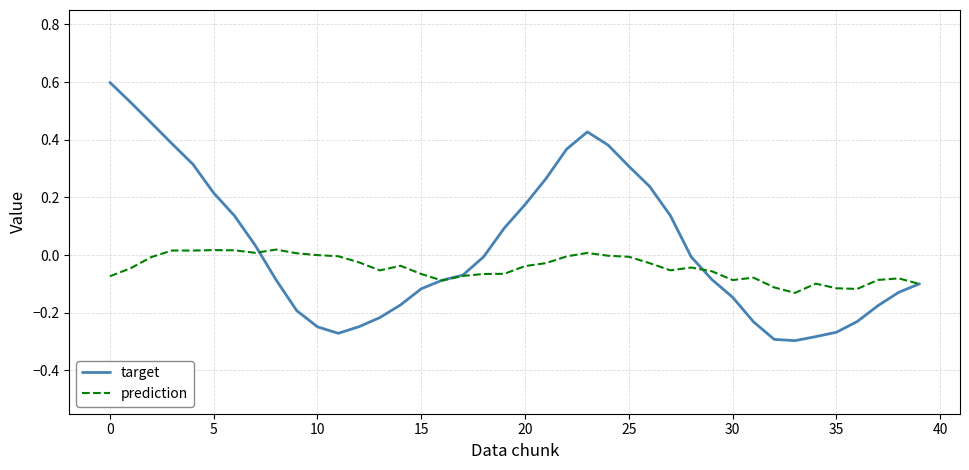

Which series has the largest total across all categories?

target